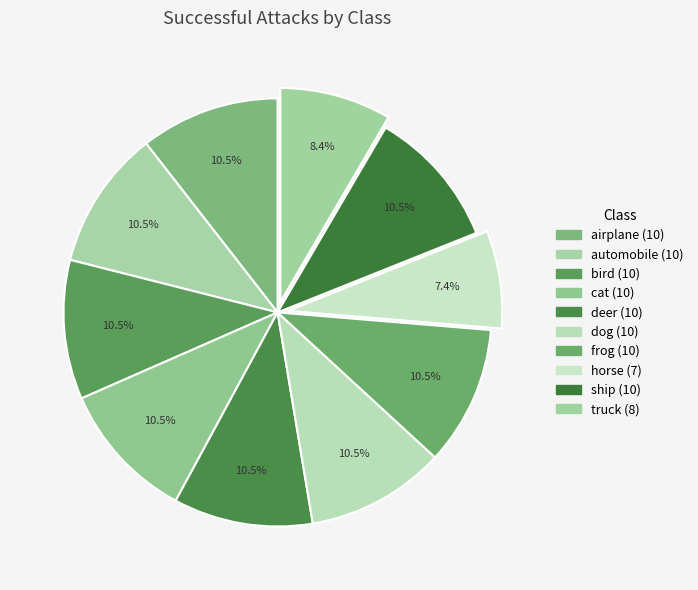

To the nearest percent, what percentage of the pie is horse?

7%